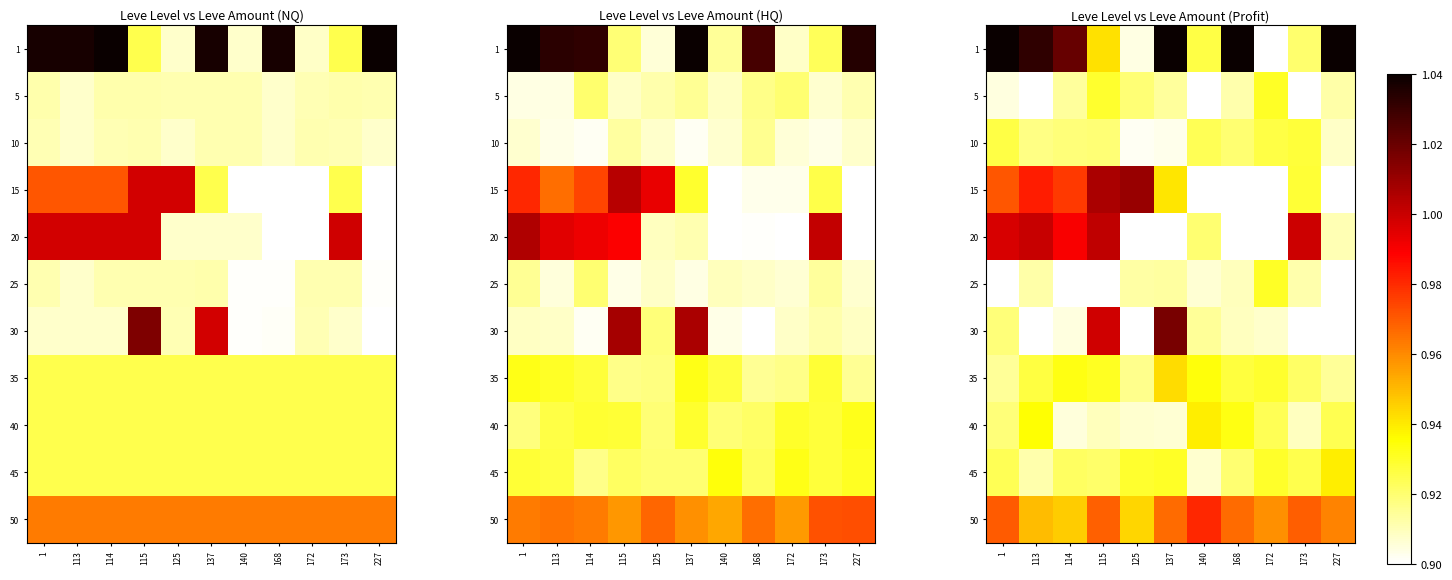

Rank the categories by 1 value from lowest to highest.

172, 125, 173, 140, 115, 114, 113, 1, 137, 168, 227